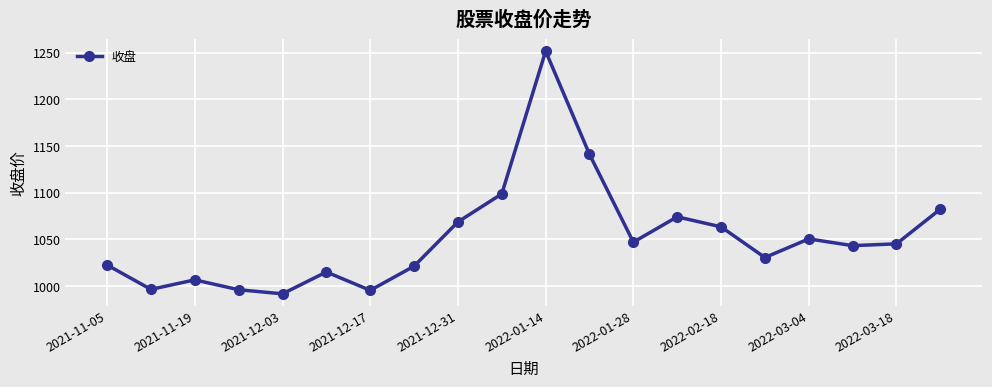

True or false: there are more than 1 points higher than both neighbors.

True